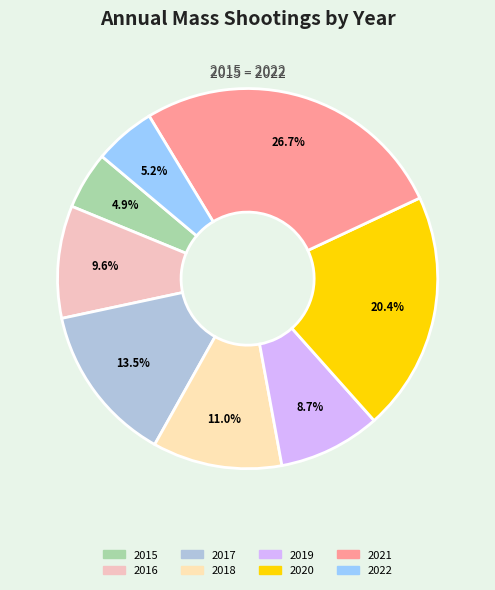

How many slices are in this pie chart?

8